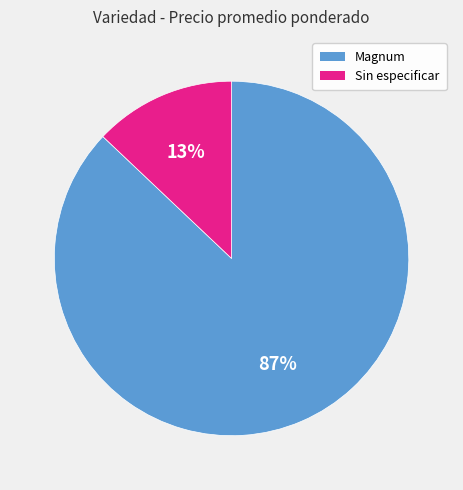

True or false: Sin especificar accounts for 13% of the total.

True